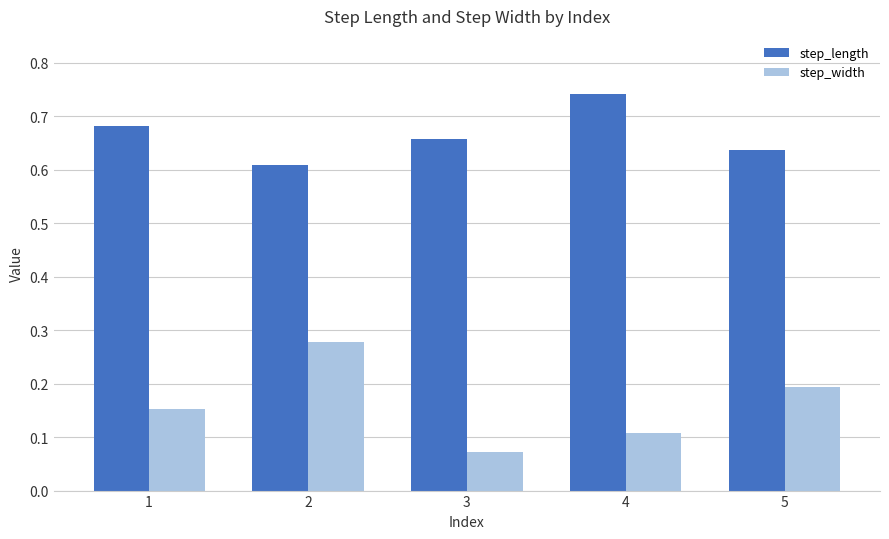

What is the sum of the step_length values at 2 and 5?

1.2